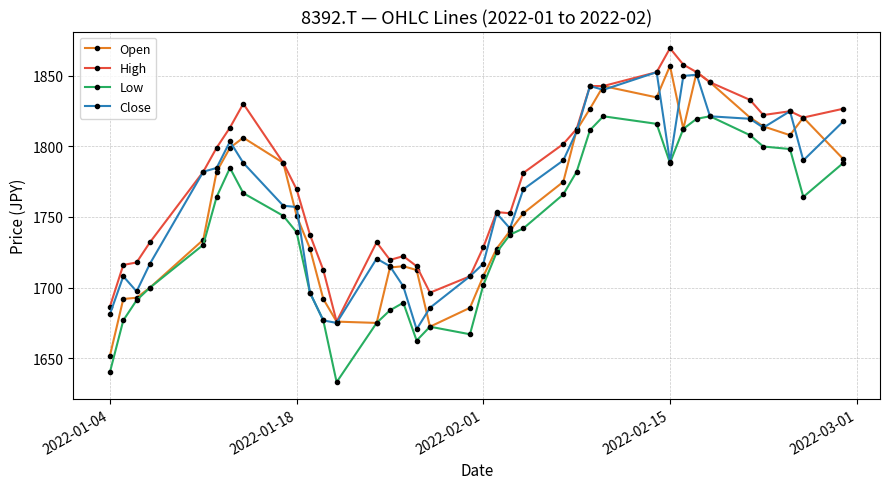

What is the value of the Low point at the 5th from the left?

1730.3